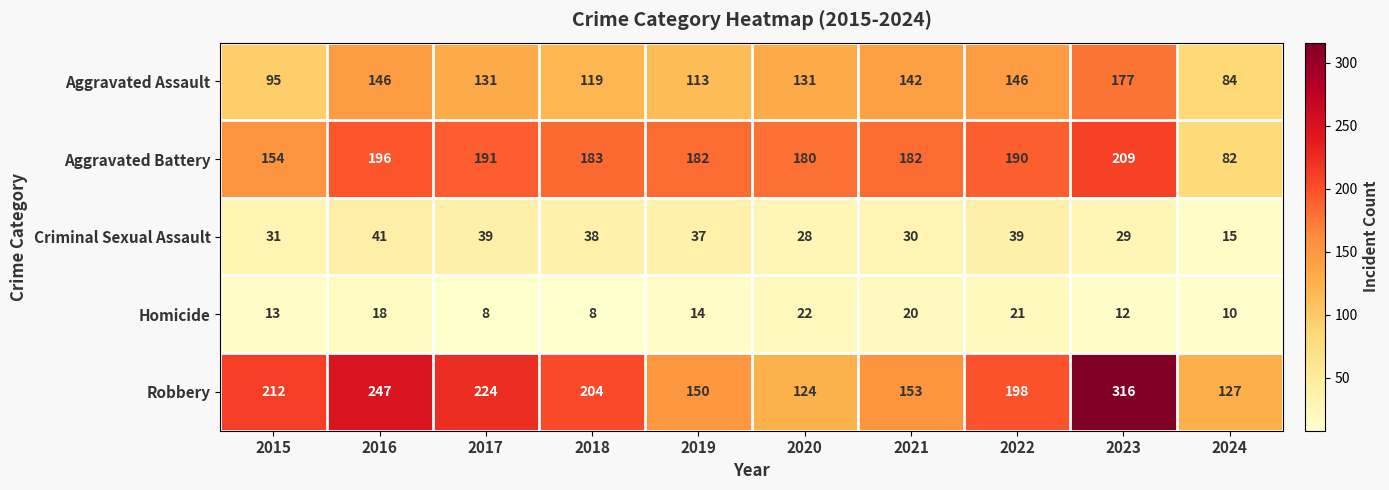

How many distinct data groups are displayed?

5